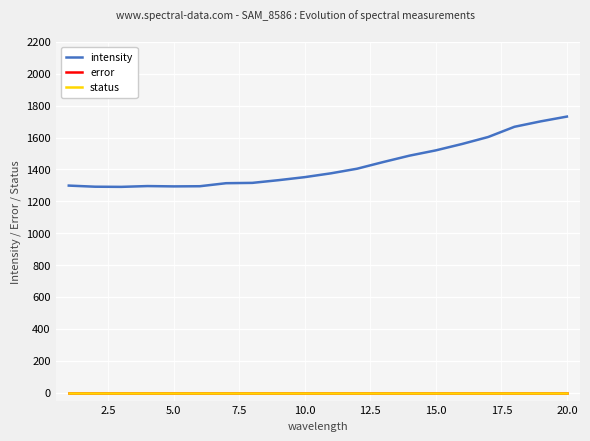

Does the chart have visible grid lines?

Yes